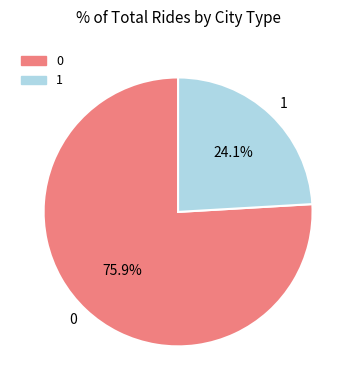

To the nearest percent, what is the combined percentage of 0 and 1?

100%